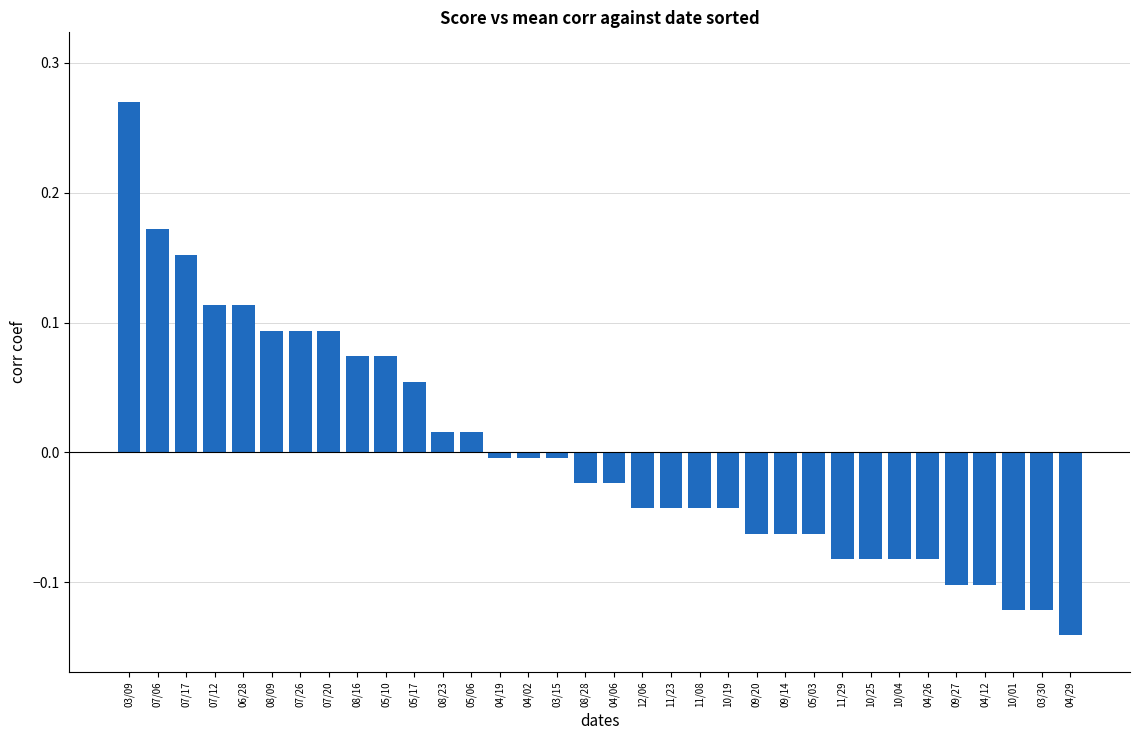

What is the difference between the maximum and second lowest values?

0.4